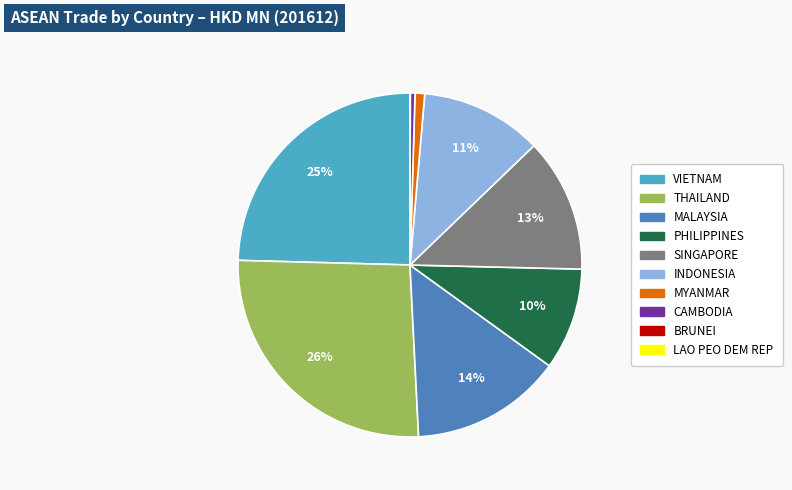

Which category has the biggest portion of the pie?

THAILAND